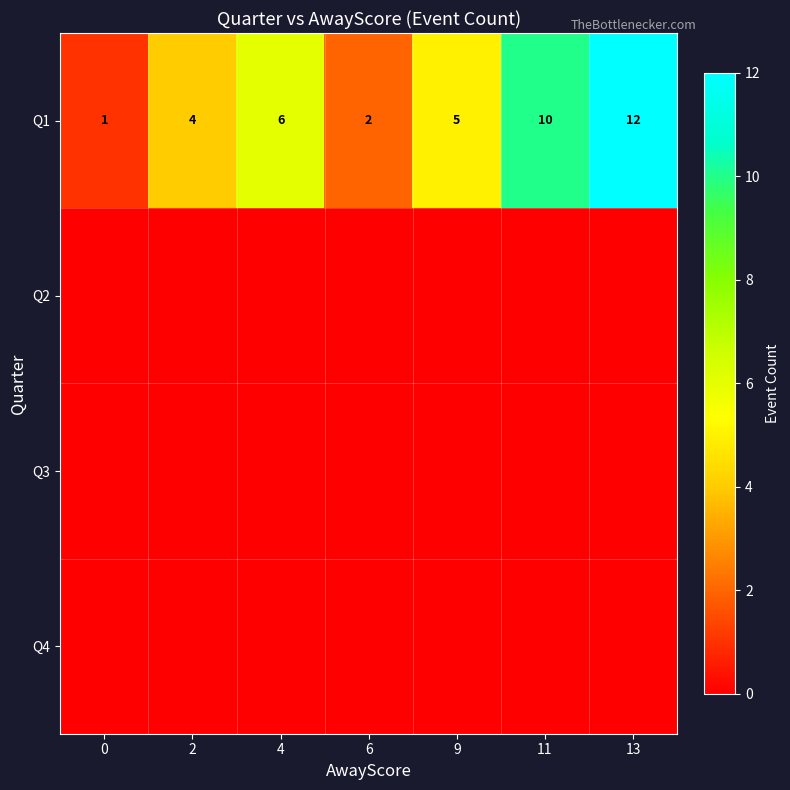

Which has a higher value, 2 or 13?

13